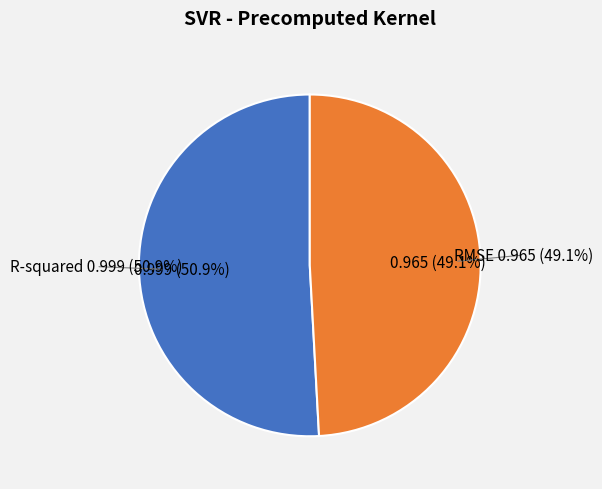

What is the largest slice in the pie chart?

R-squared